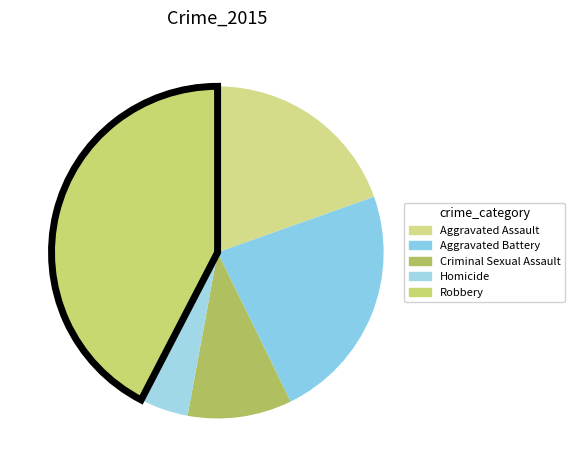

How many segments does this pie chart have?

5